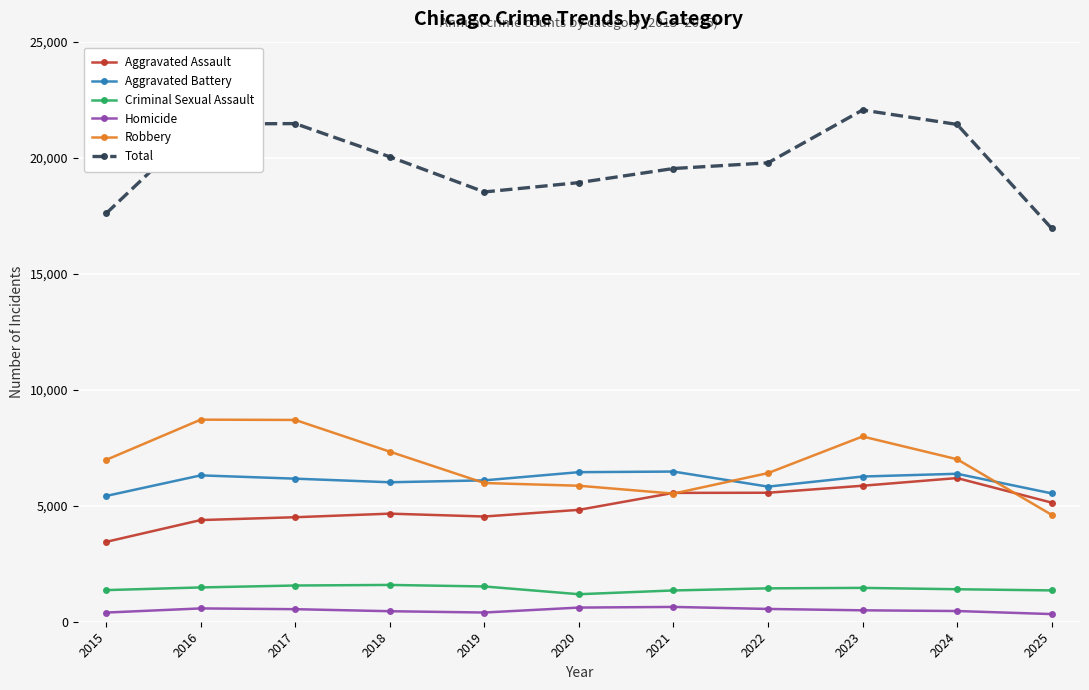

True or false: Homicide has more than 1 interior local peaks.

True